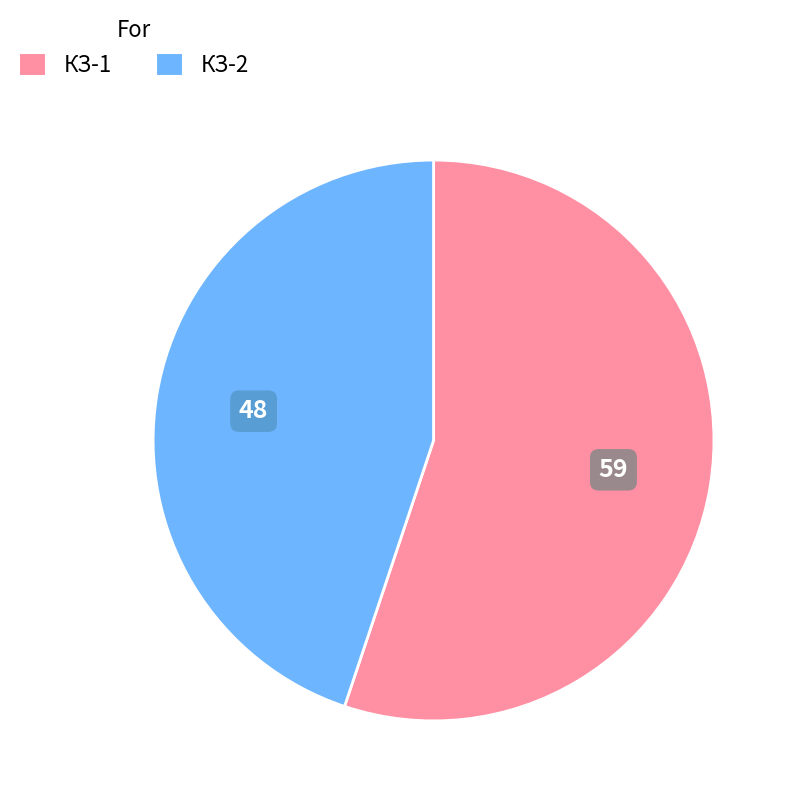

True or false: КЗ-1 accounts for 43% of the total.

False